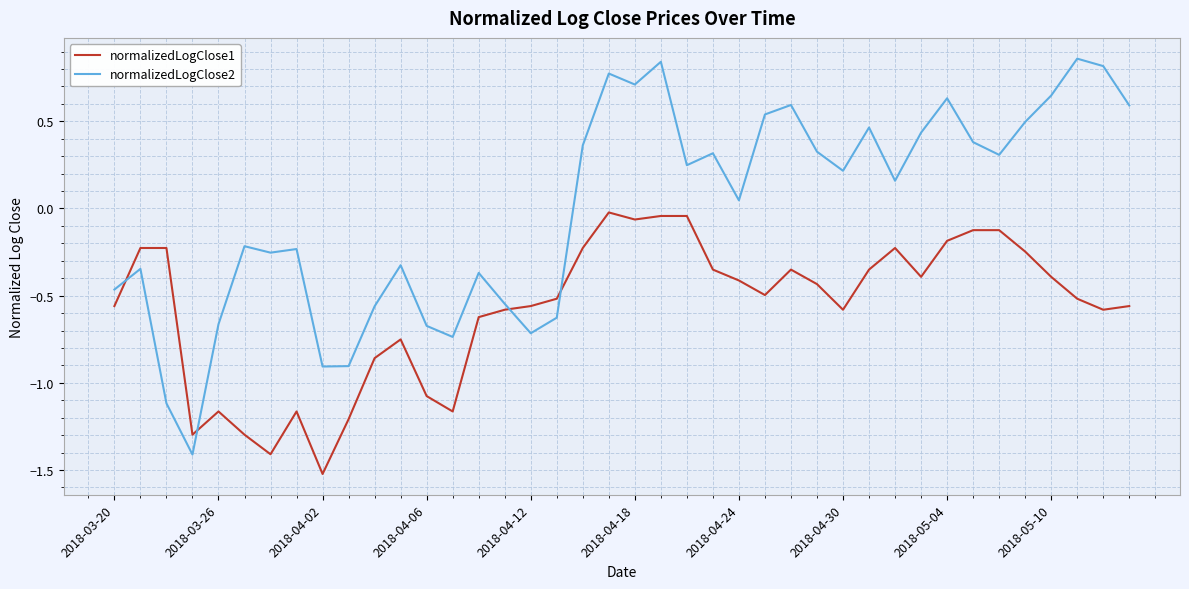

What is the minimum value shown in the chart?

-1.5